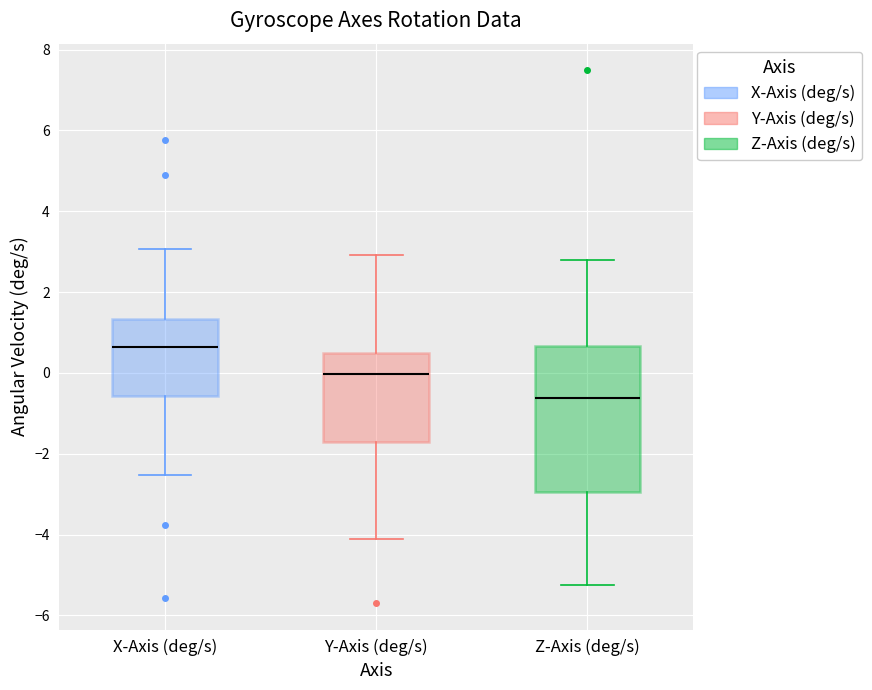

Where is the lower edge of the box for X-Axis (deg/s) on the y-axis? The values are not printed on the chart, so give them approximately, as read against the axis.

-0.6